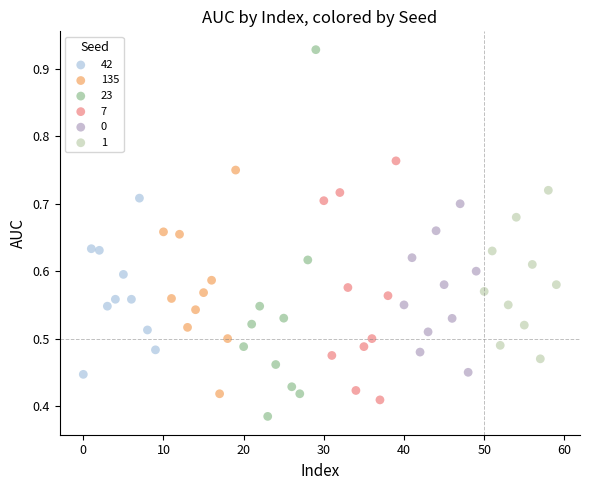

Which series has the widest spread of Y values?

23